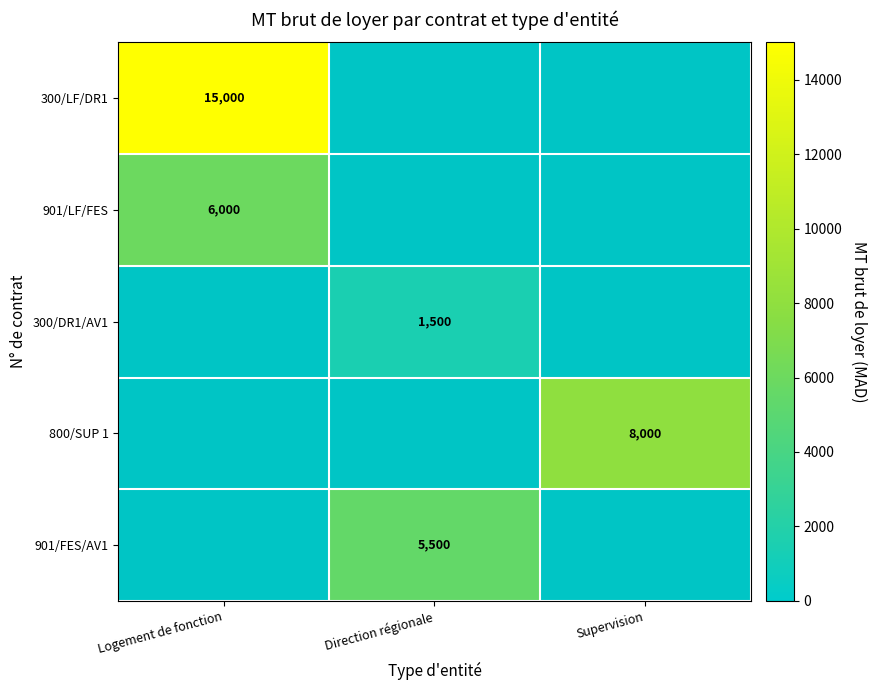

At how many categories does at least one series exceed 7067?

2